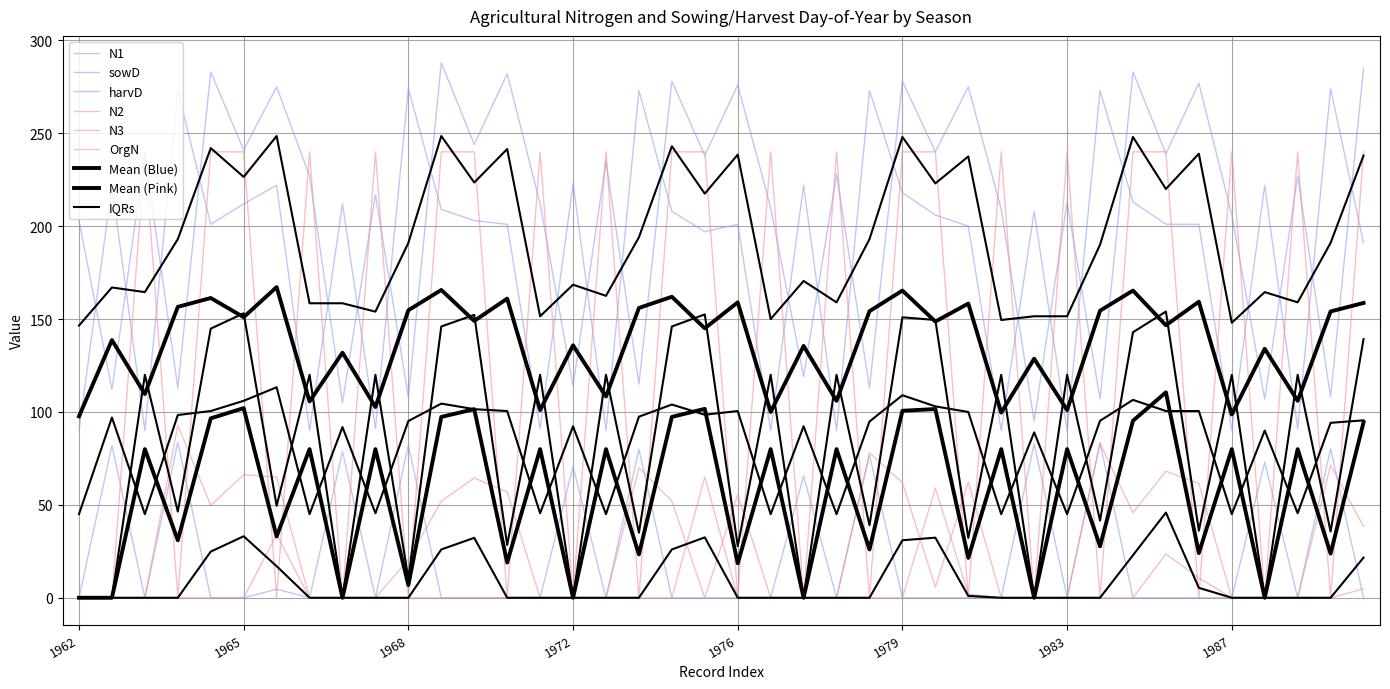

What is the approximate value of sowD at 1977?

119.0